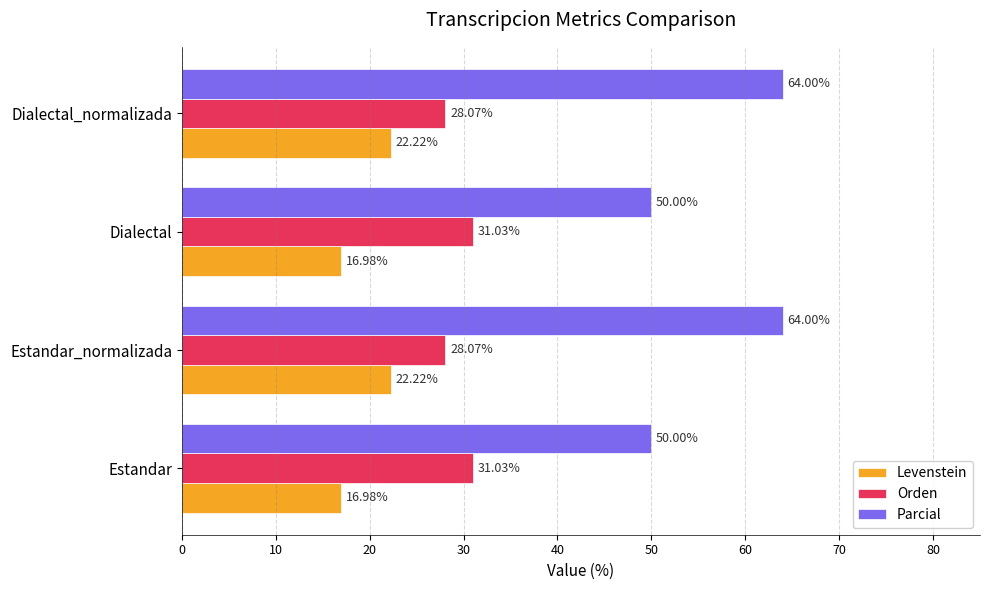

What is the difference between the highest and lowest values at Dialectal?

33.0